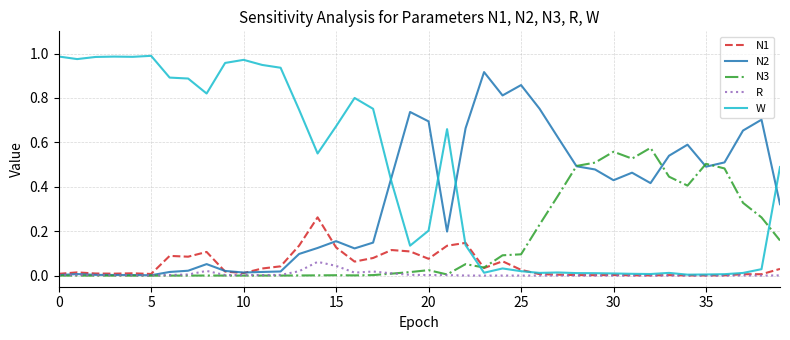

True or false: W and N3 intersect in this chart.

True